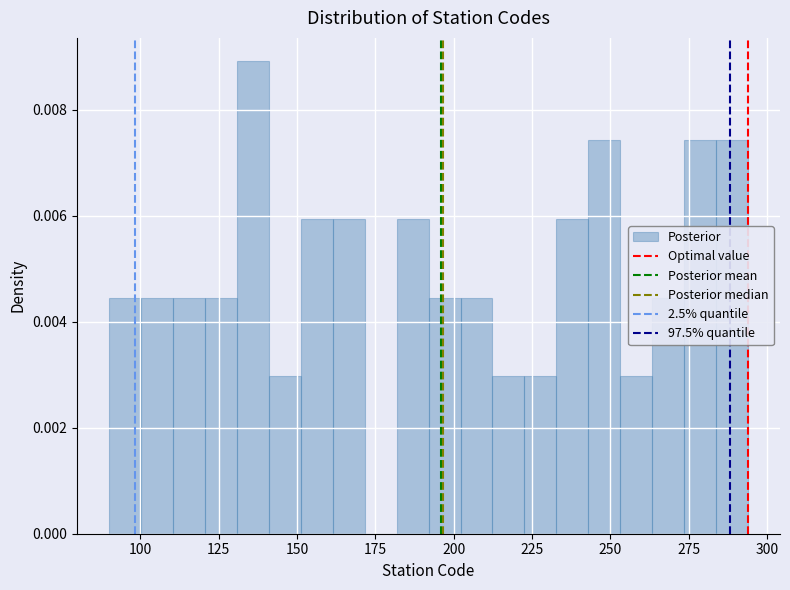

Around what value on the x-axis is the tallest bar? Give the approximate position of its centre, as read against the axis.

135